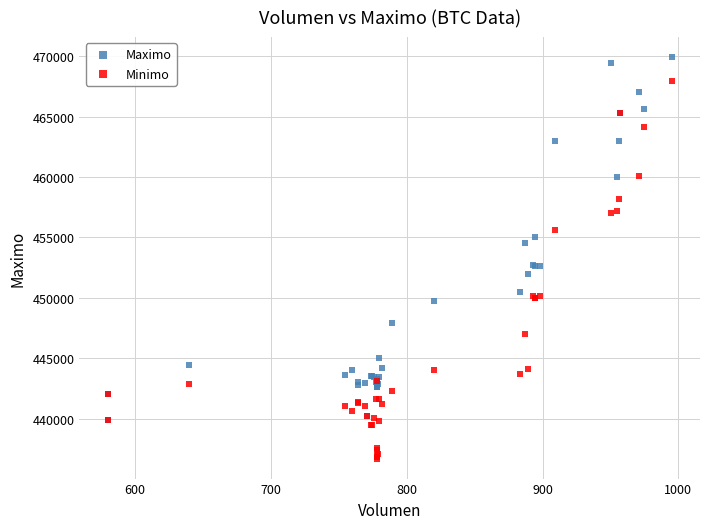

What are all the series names shown in the legend?

Maximo, Minimo